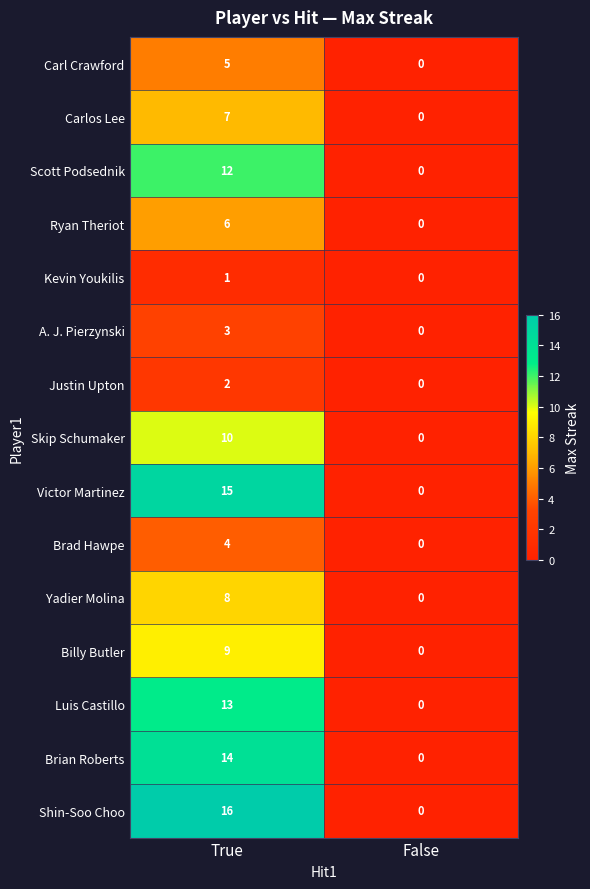

What is the highest value of the A. J. Pierzynski series?

3